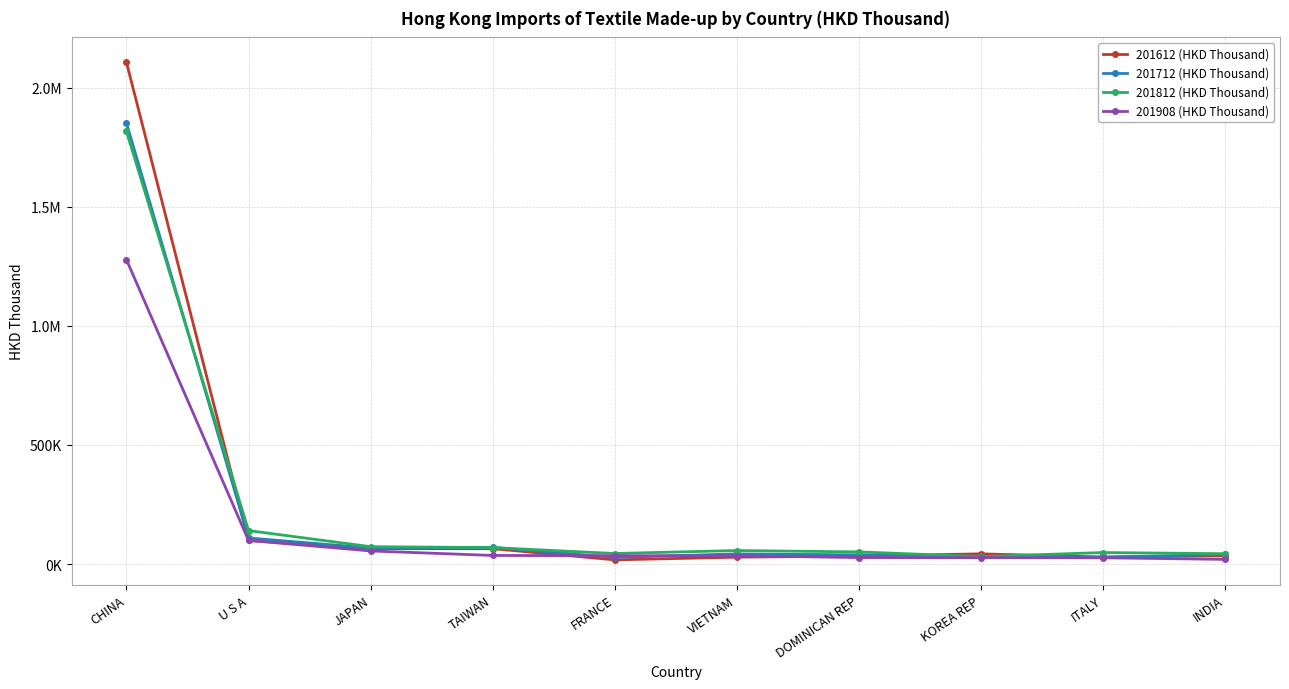

Count the number of data series in this chart.

4